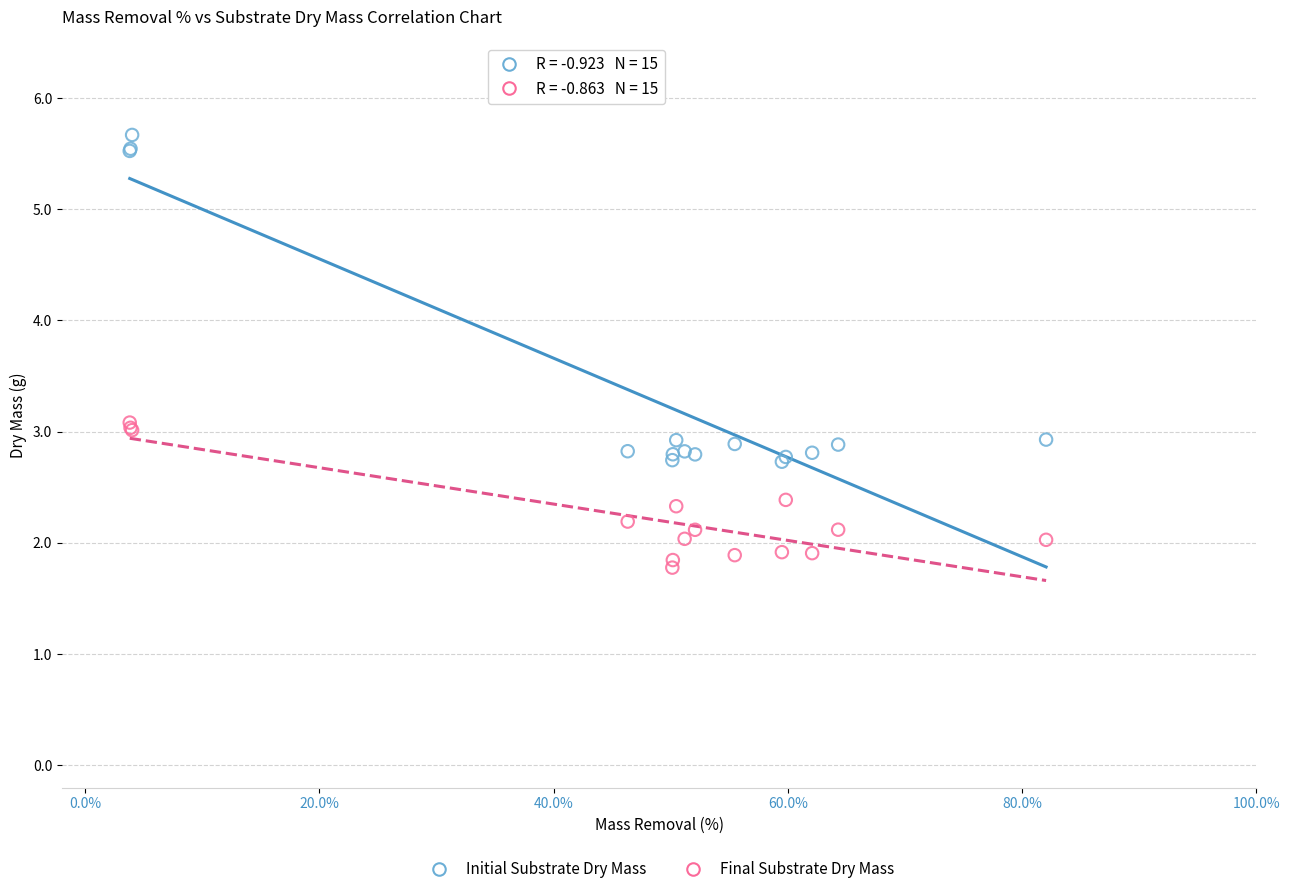

Which series has the largest Y range (max minus min)?

Initial Substrate Dry Mass